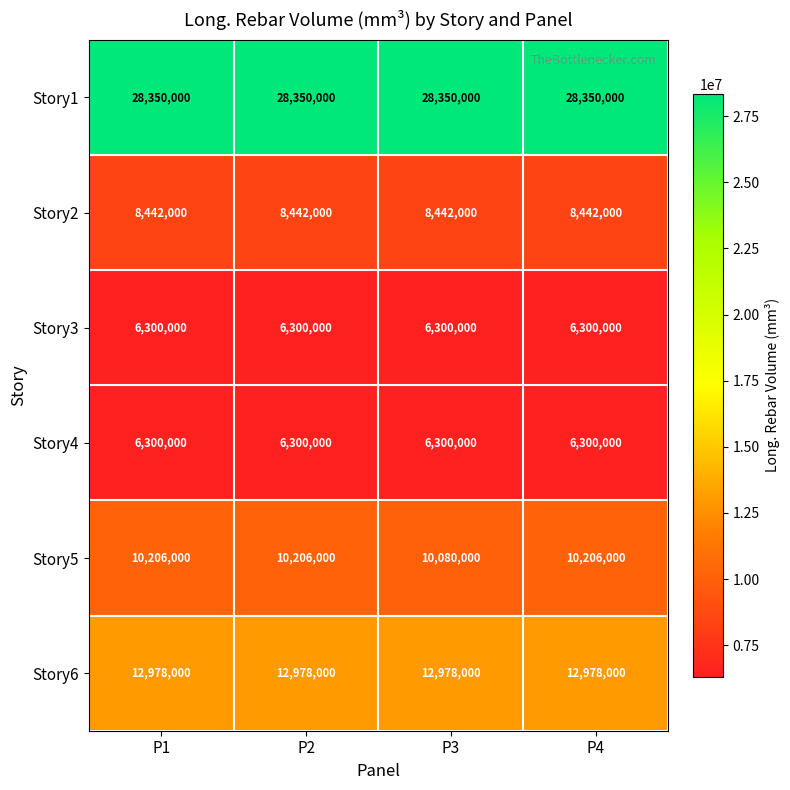

What is the total value across all series at P3?

72450000